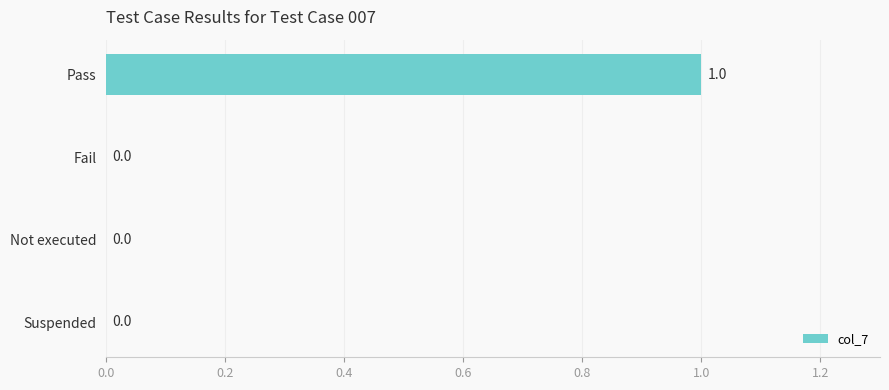

At which category does the chart reach its peak across all series?

Pass